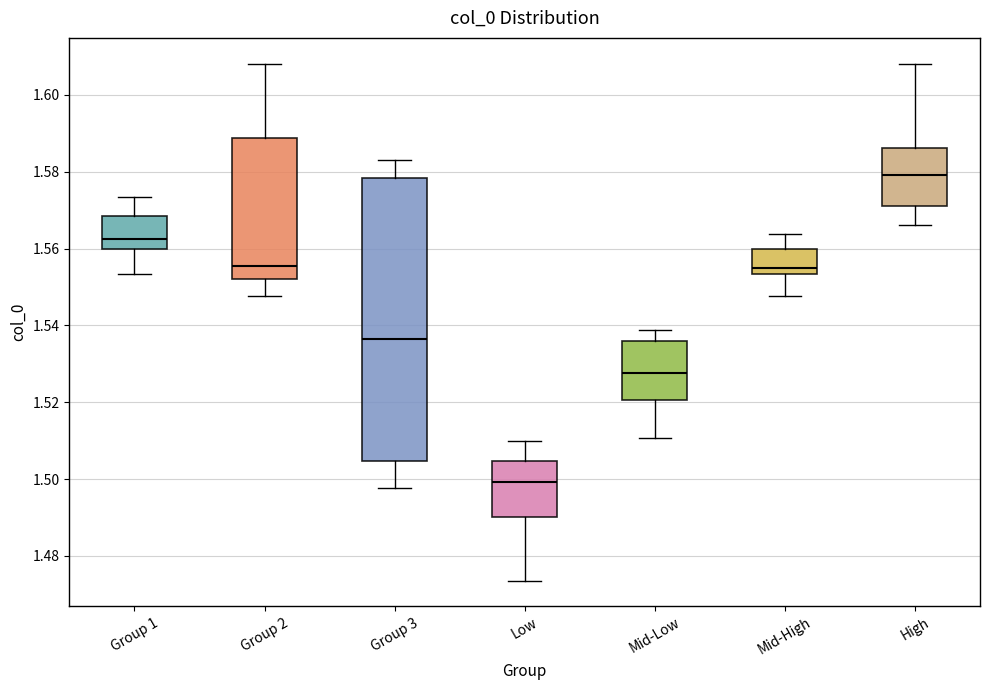

Where does the lower whisker of the box for Low end on the y-axis? The values are not printed on the chart, so give them approximately, as read against the axis.

1.474